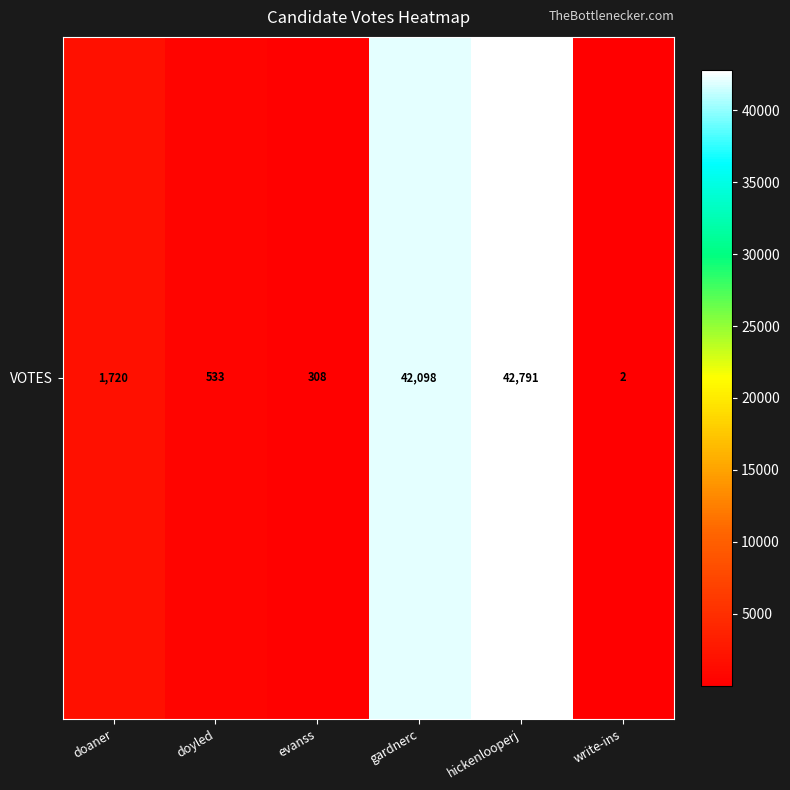

The chart shows a value of 533 at doyled. True or false?

True